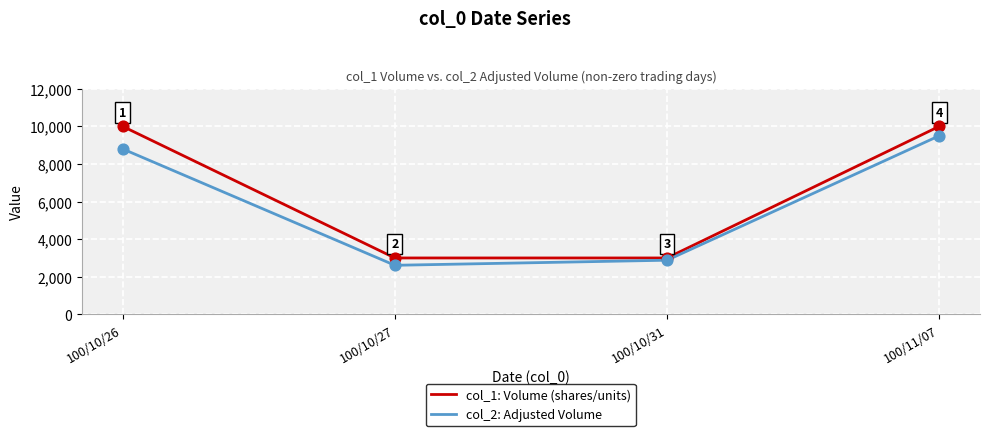

Which series has the widest spread of values?

col_1: Volume (shares/units)